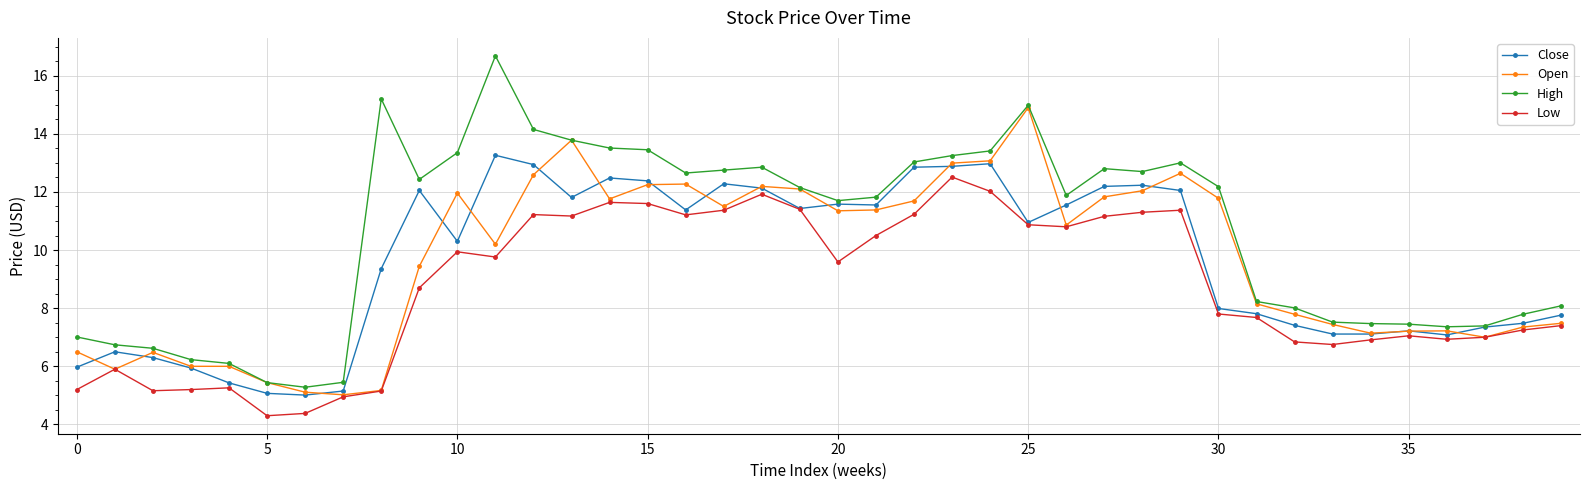

What is the minimum value shown in the chart?

4.3